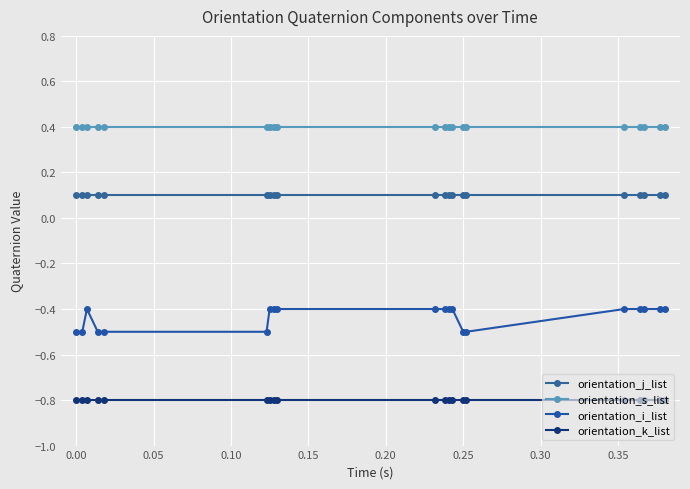

What is the difference between the maximum and second lowest values in the orientation_i_list series?

0.1